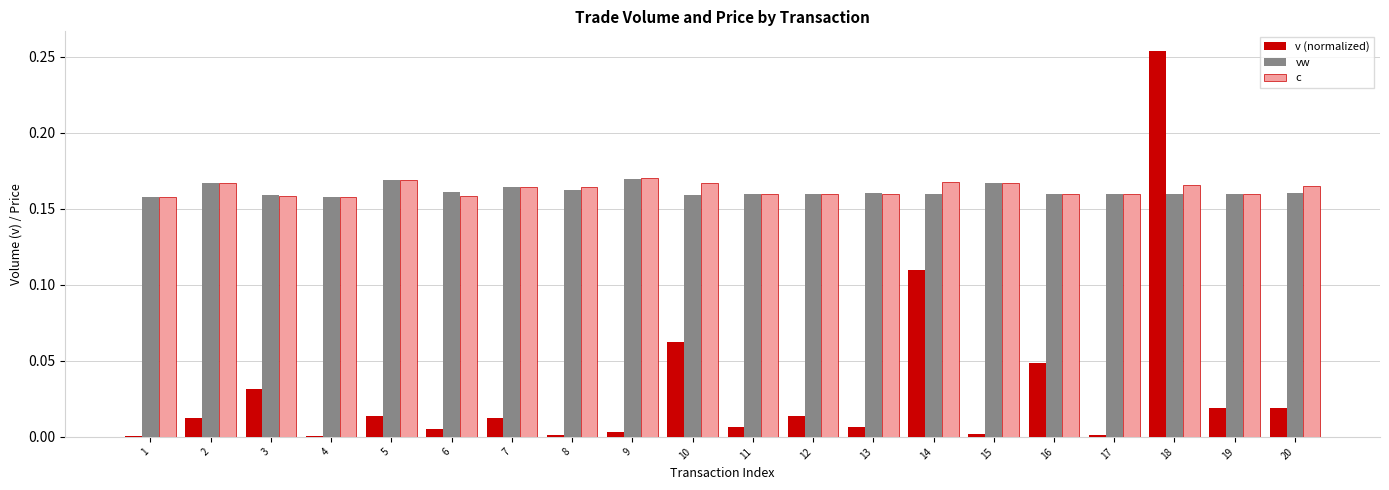

What is the total value across all series at 10?

0.4